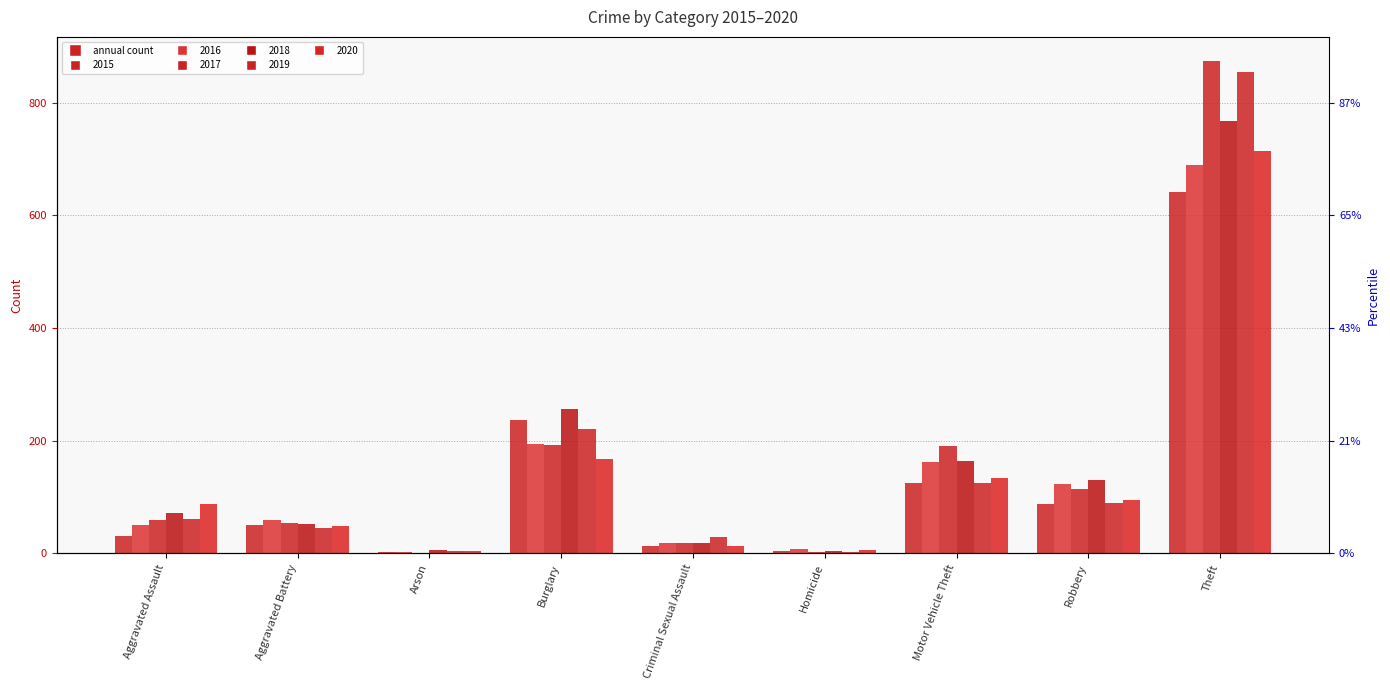

What is the total value across all series at Aggravated Assault?

361